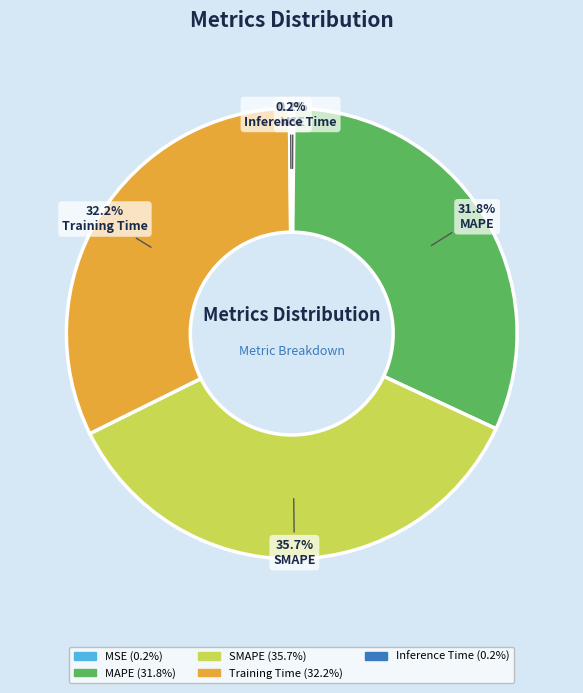

Is the sum of SMAPE and MAPE greater than half?

Yes